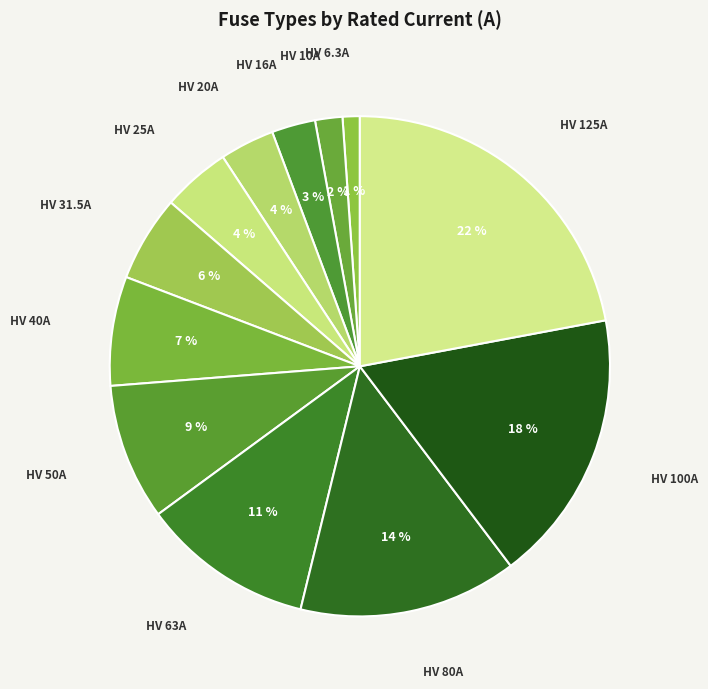

What is the smallest slice in the pie chart?

HV 6.3A